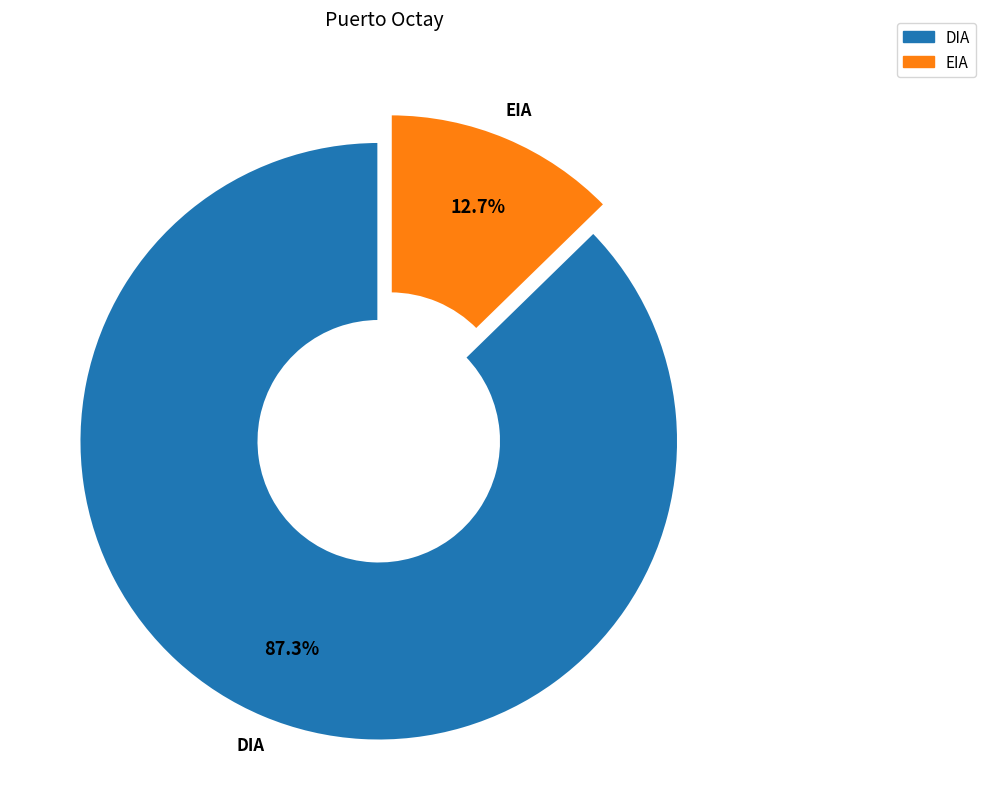

The EIA slice represents 13% of the pie. True or false?

True